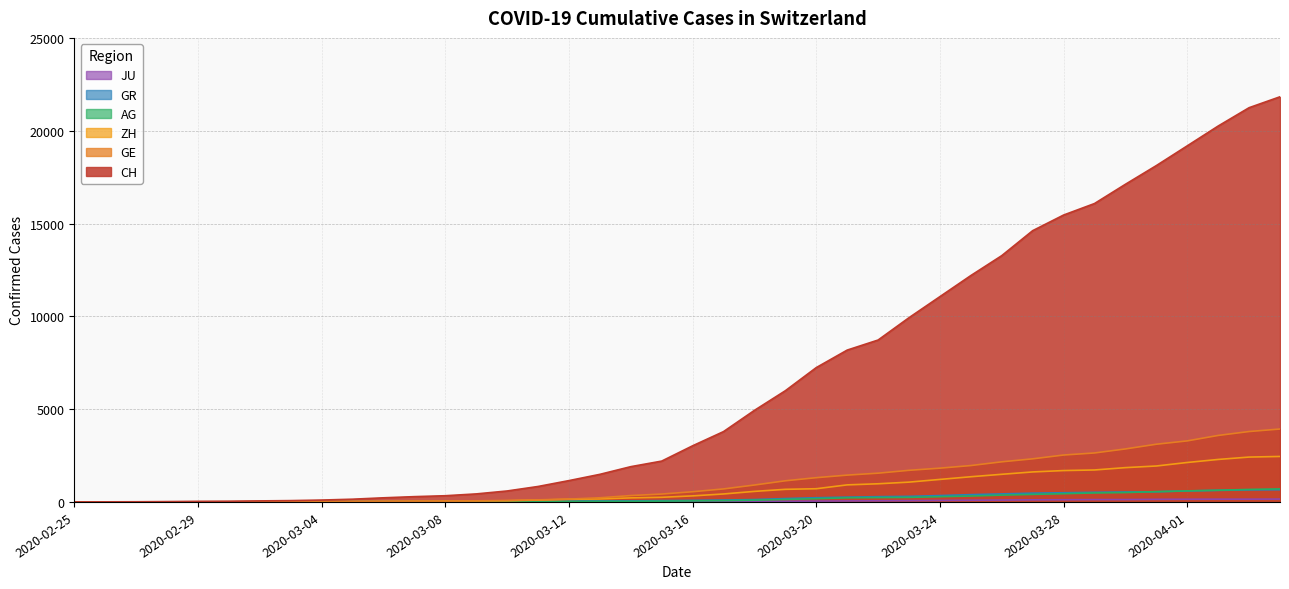

What is the value of the ZH point at the 18th from the left?

163